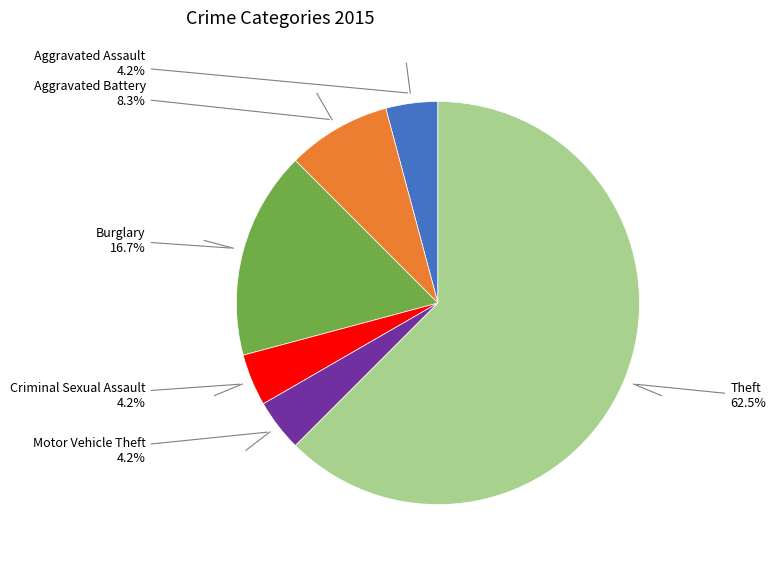

Which slice represents more than half of the pie?

Theft